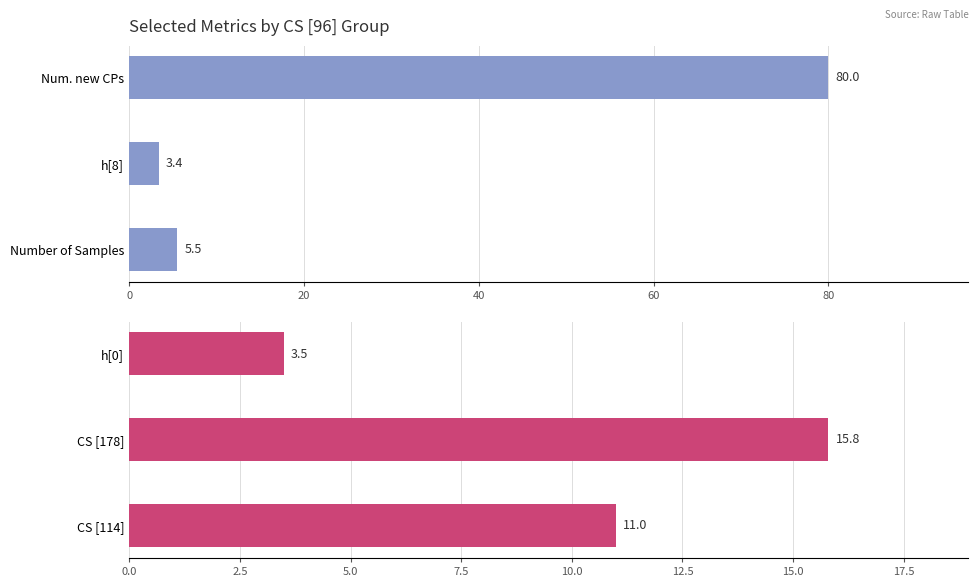

At which label does h[8] first exceed 3?

8